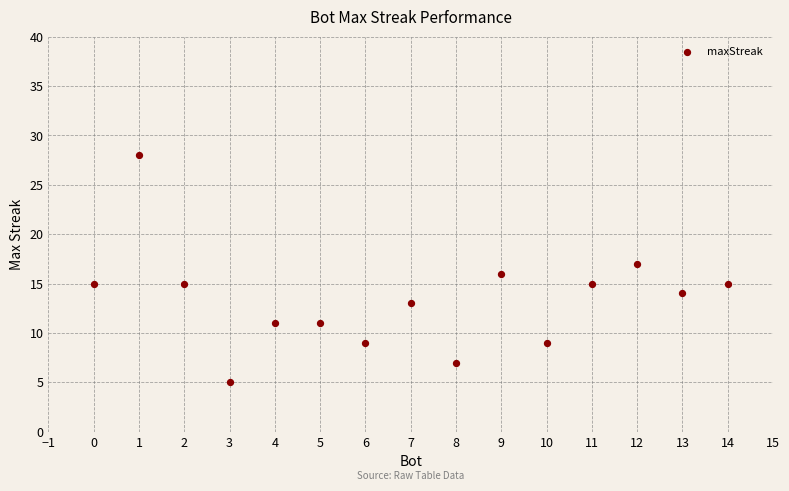

What is the range of X values (max minus min)?

14